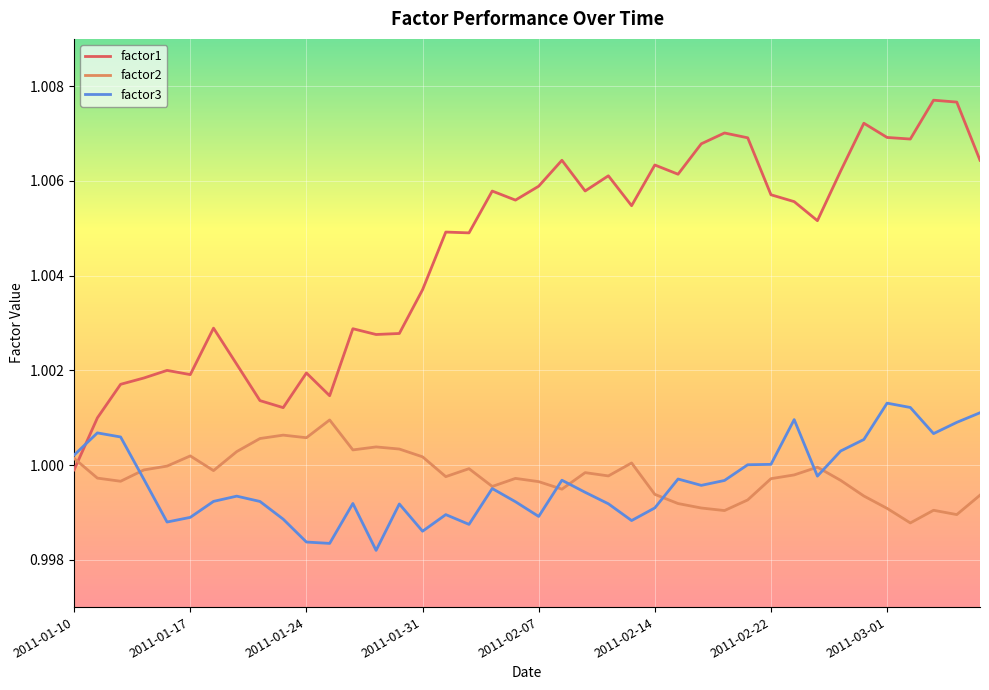

Rank the series by their maximum value, from highest to lowest.

factor1, factor3, factor2